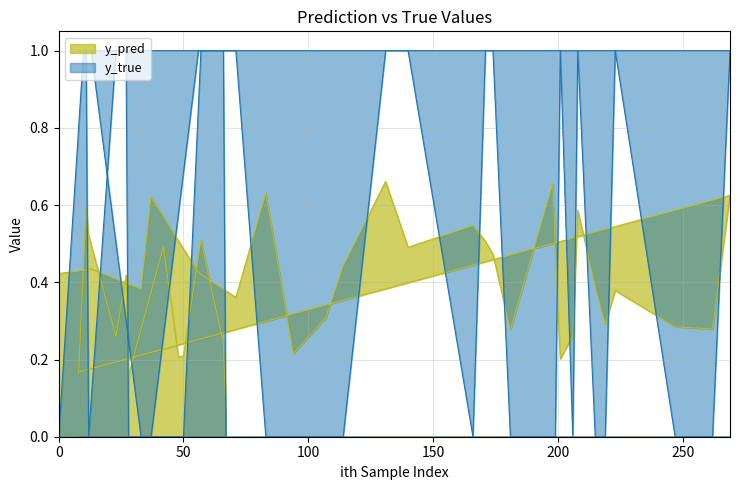

What is the label of the 2nd point from the left?

10